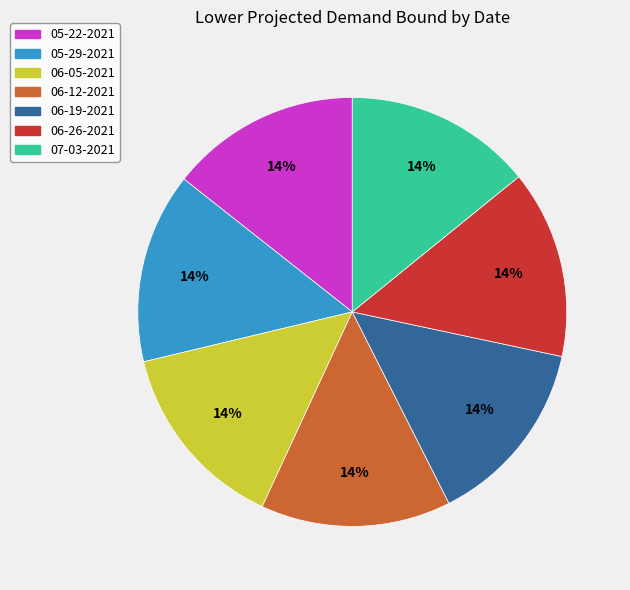

Does 07-03-2021 represent more than half of the total?

No